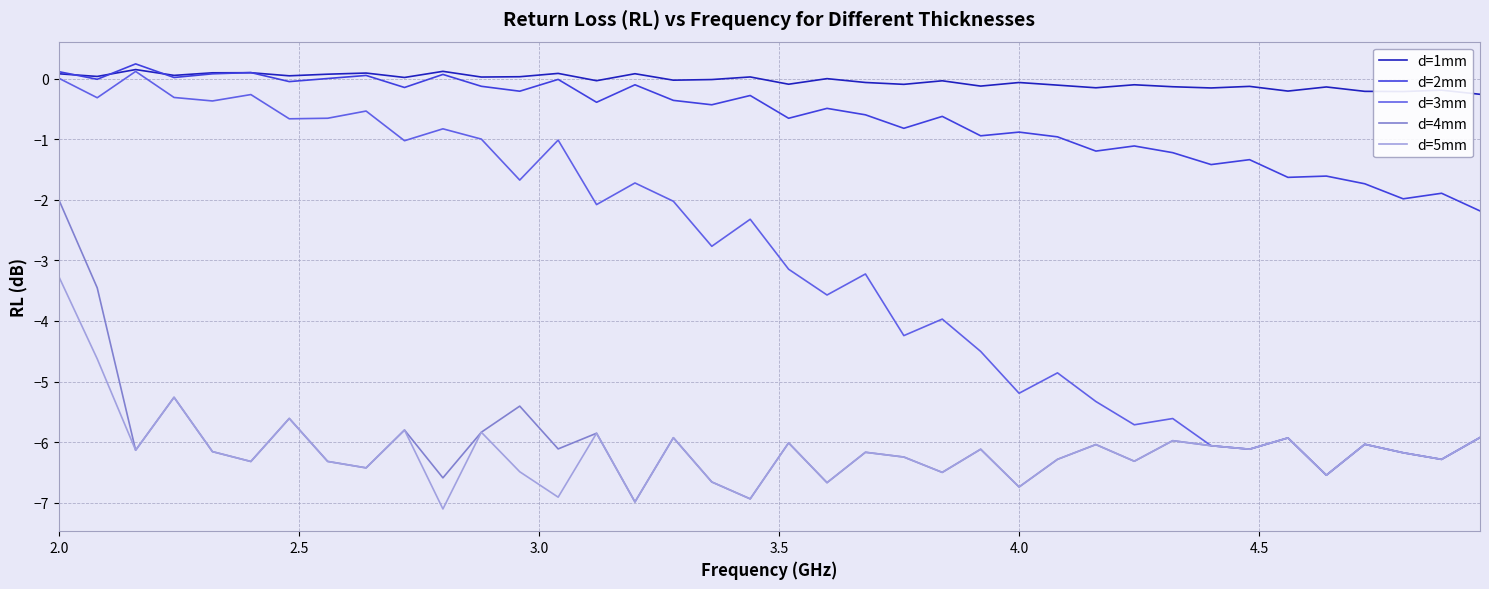

Which series has the largest total across all categories?

d=1mm